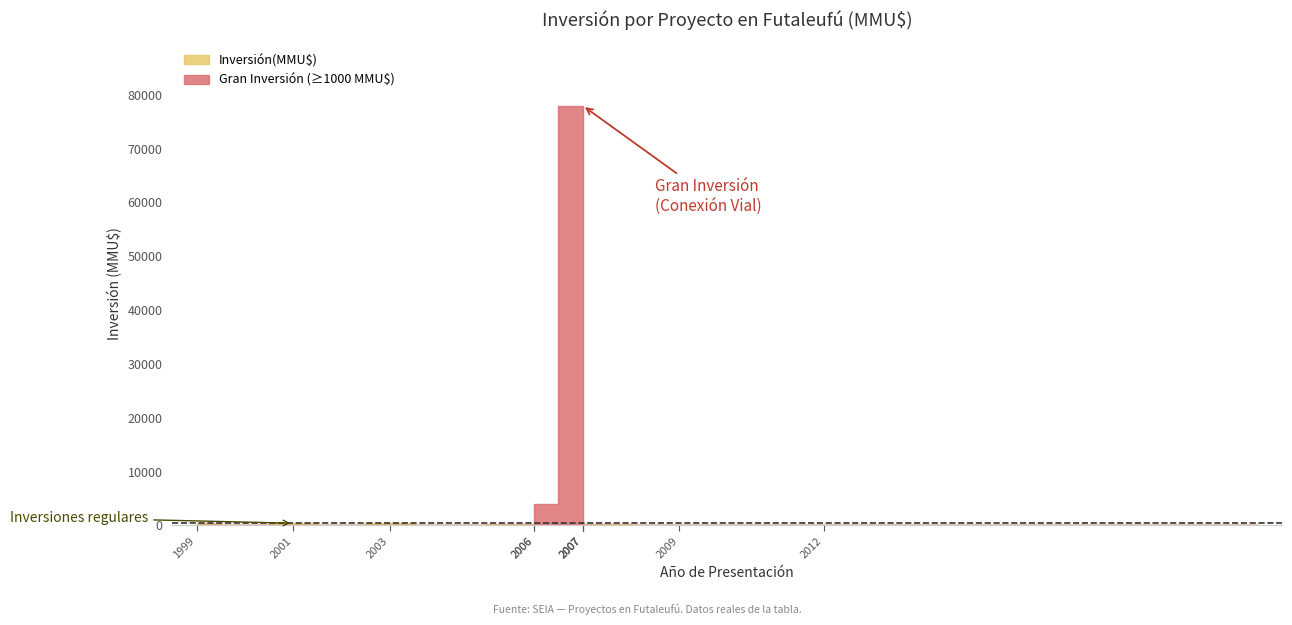

What is the greatest value displayed?

78000